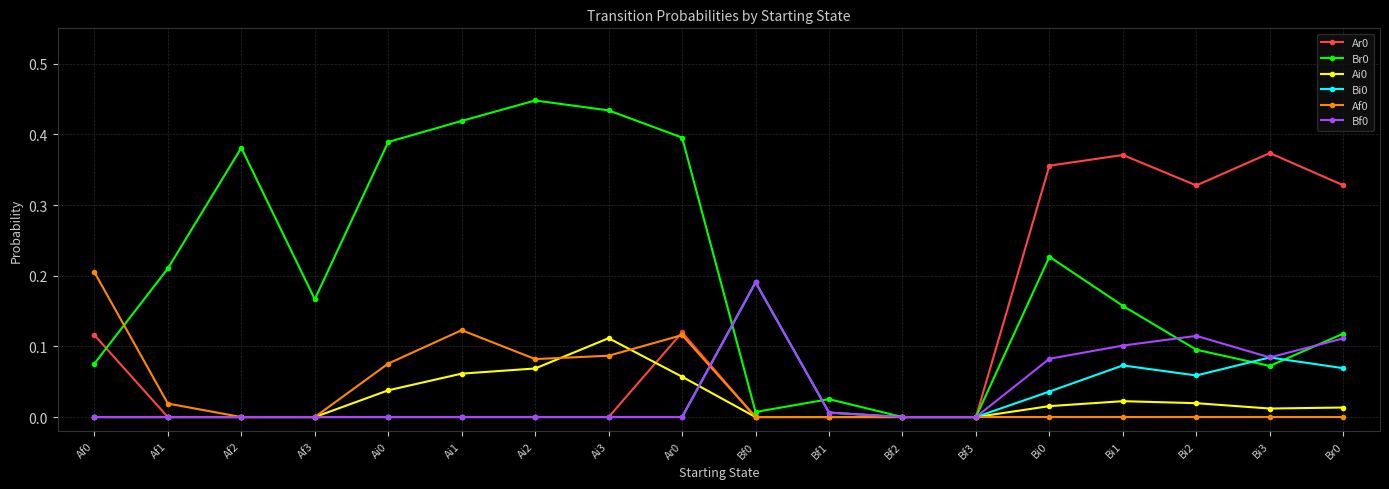

At which category does the chart reach its peak across all series?

Ai2